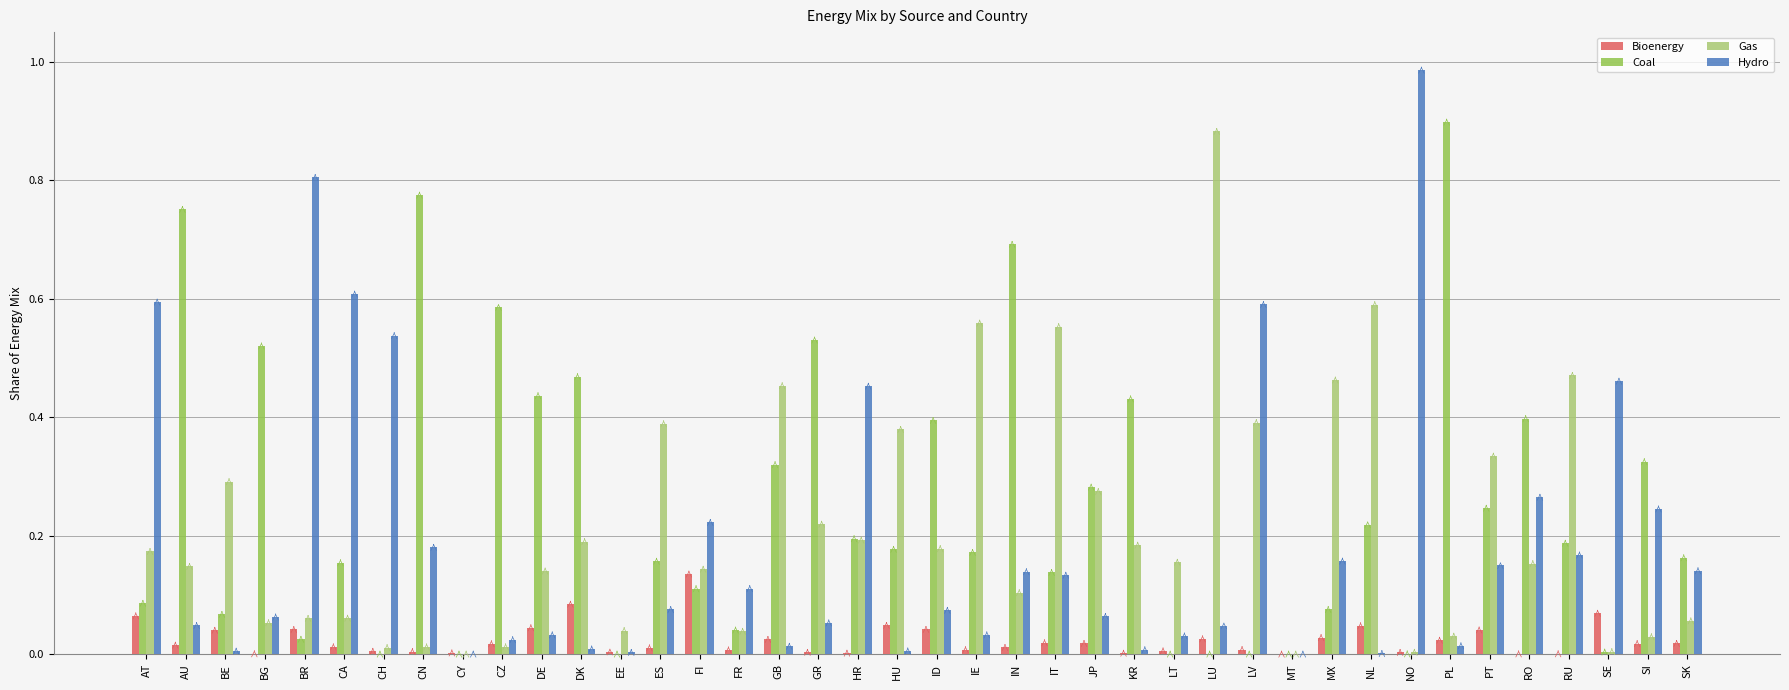

At which category does the chart reach its peak across all series?

NO